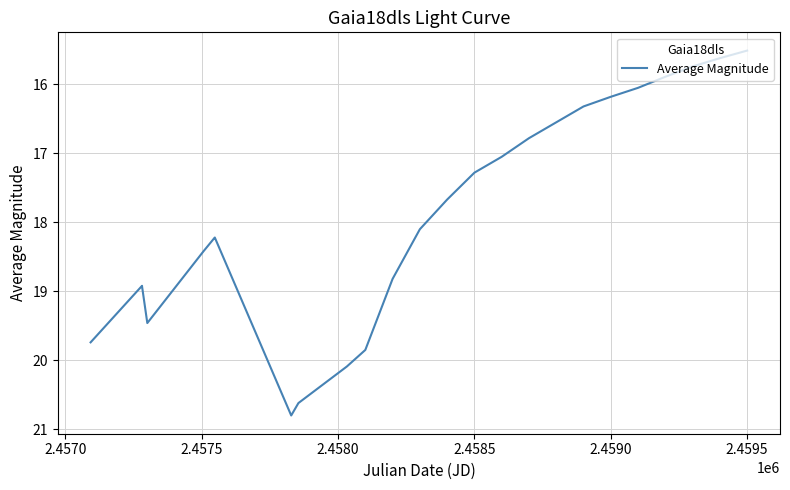

Reading left to right, what are all the values shown in this chart?

19.7	18.9	18.9	19.5	18.4	18.2	18.2	20.8	20.6	20.1	19.9	18.8	18.1	17.7	17.3	17.1	16.8	16.6	16.3	16.2	16.1	15.9	15.7	15.6	15.5